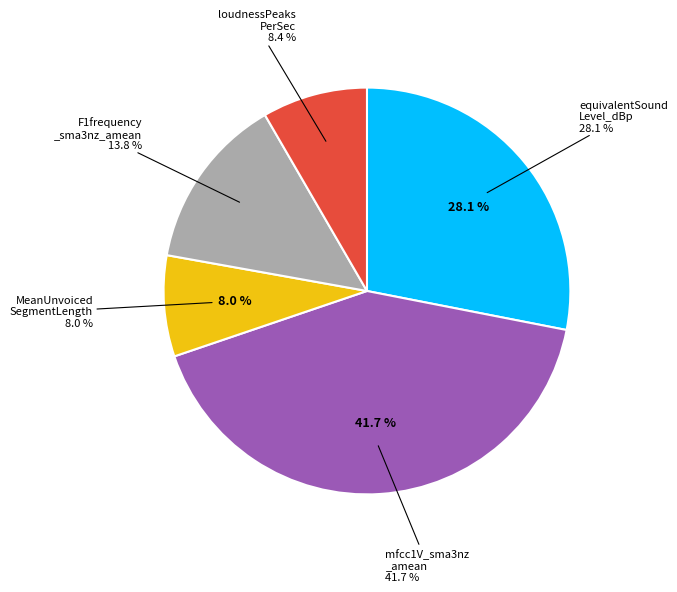

Count the number of slices in the pie.

5